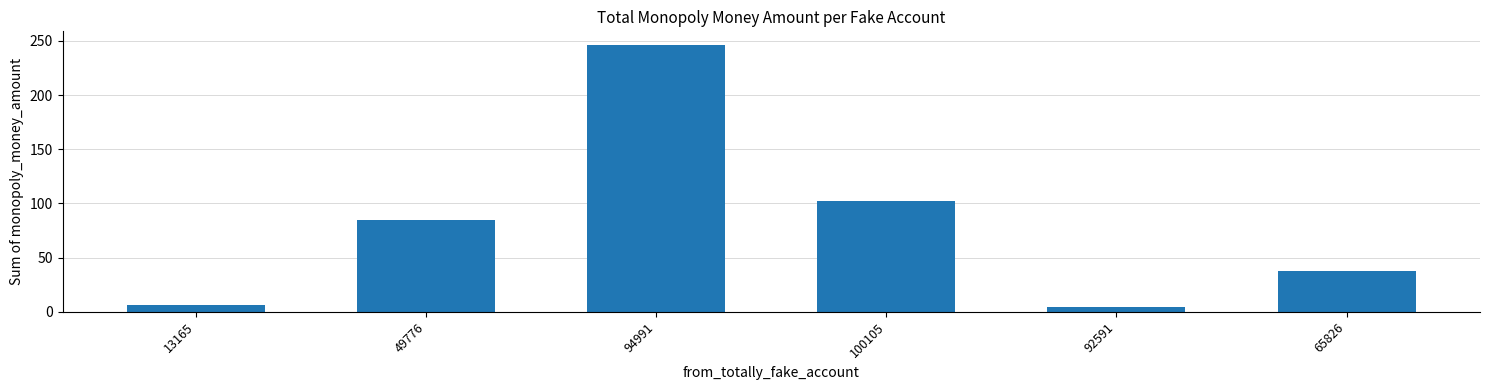

Reading left to right, what are all the values shown in this chart?

6.5	84.8	246.5	102.1	4.5	37.5